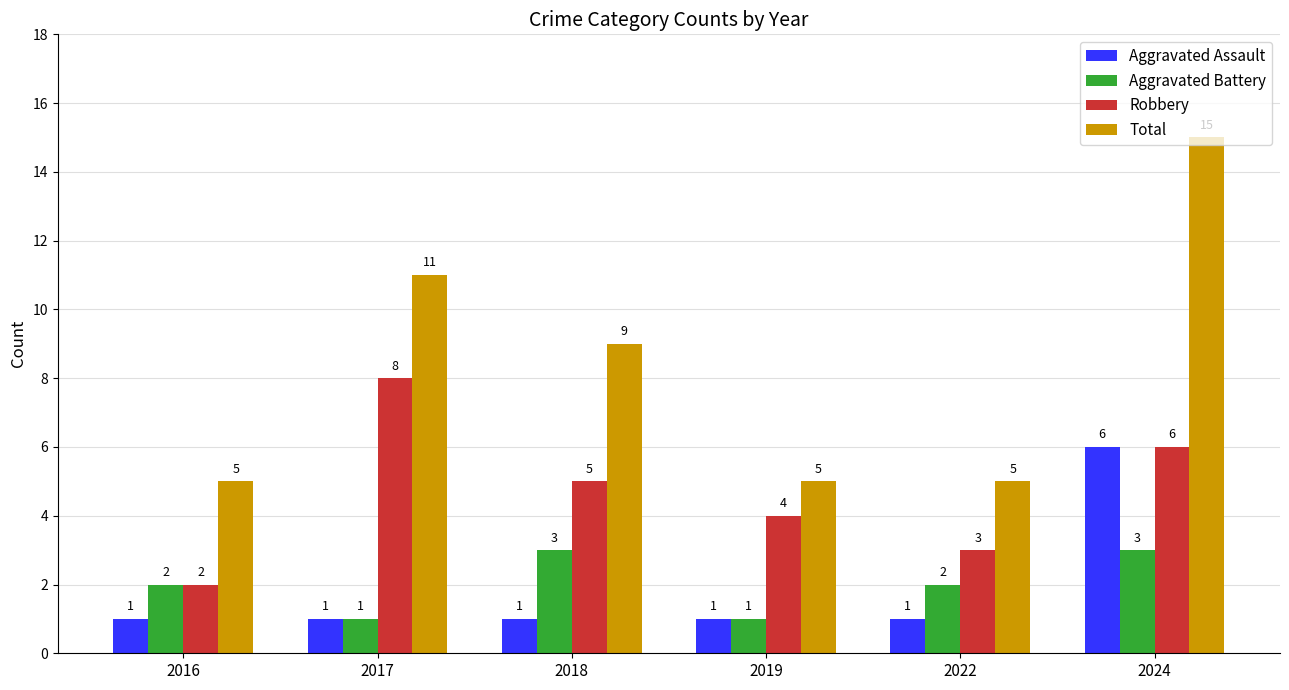

How many Aggravated Battery values are between 1 and 3?

6